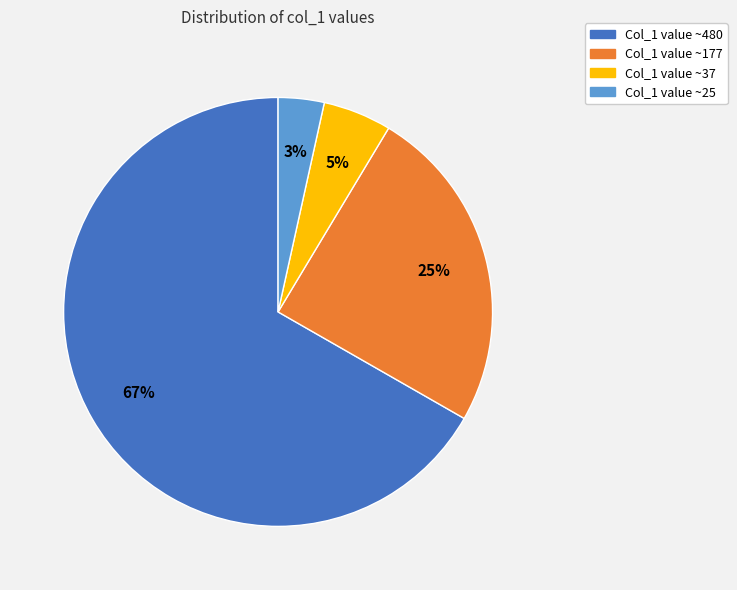

How many segments does this pie chart have?

4